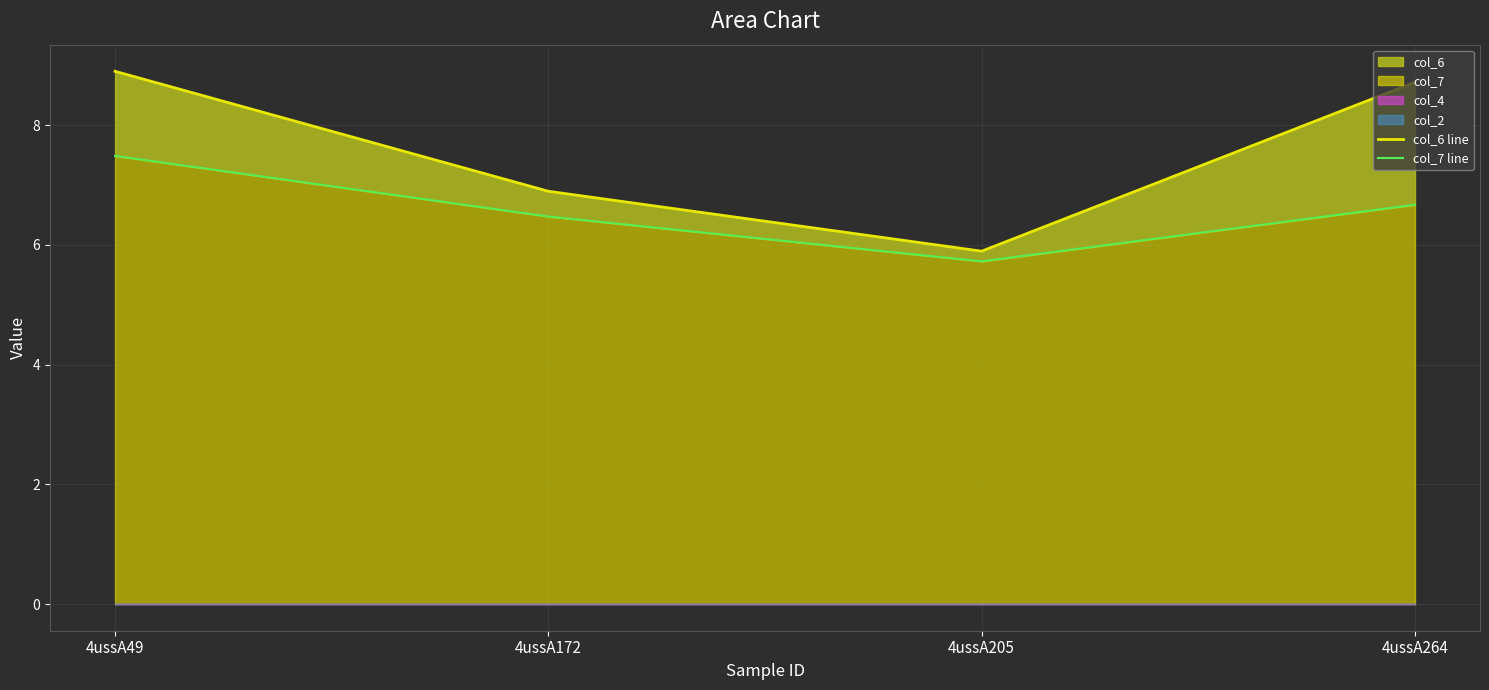

True or false: col_6 line has more than 2 interior local peaks.

False